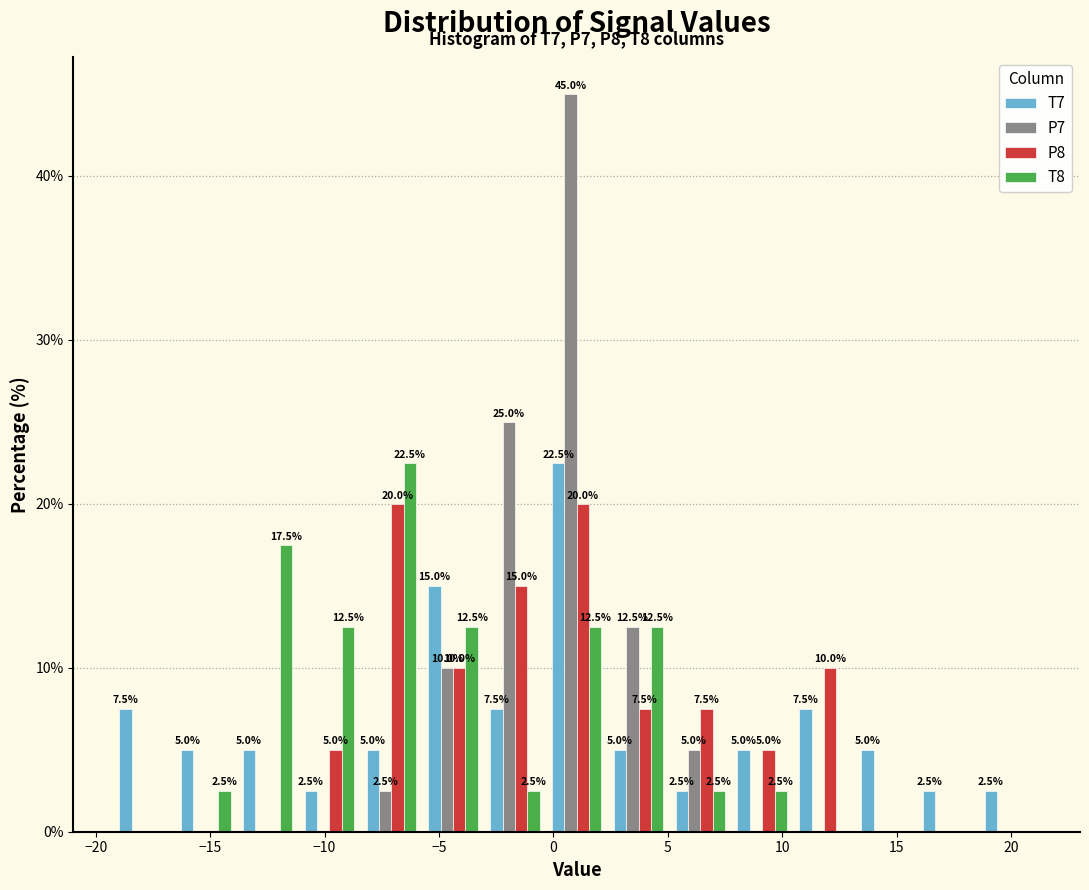

In the T7 series, which range on the x-axis has the tallest bar?

-0.5 to 2.5